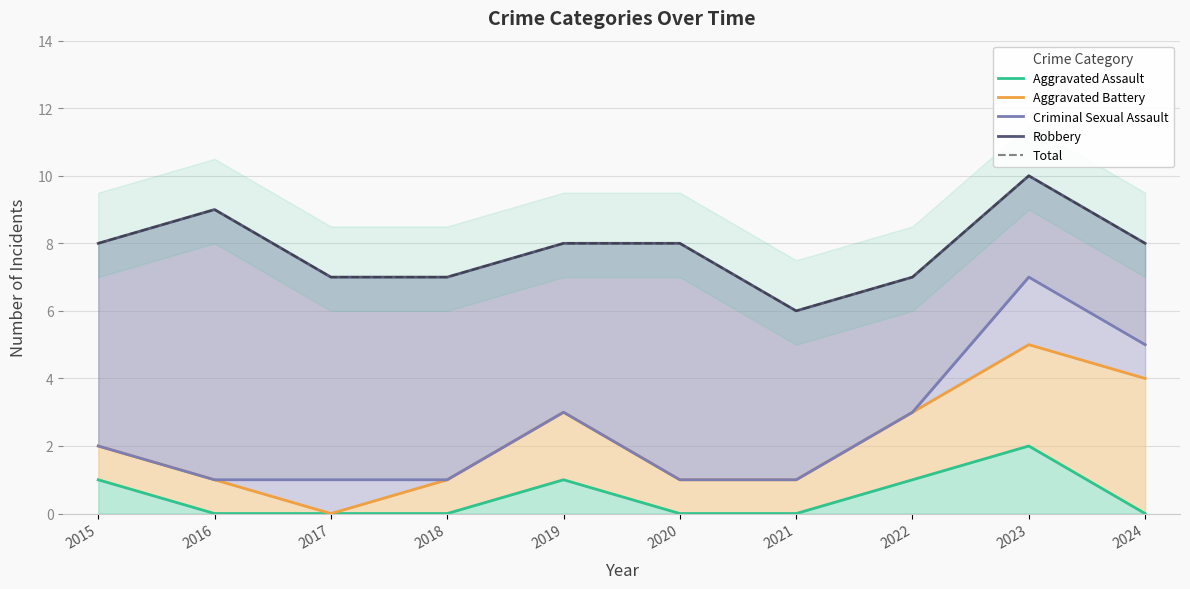

True or false: Total and Criminal Sexual Assault cross at least once.

False